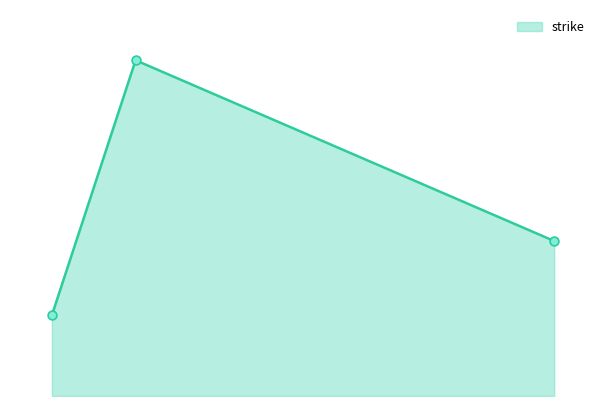

Does the chart have visible grid lines?

No